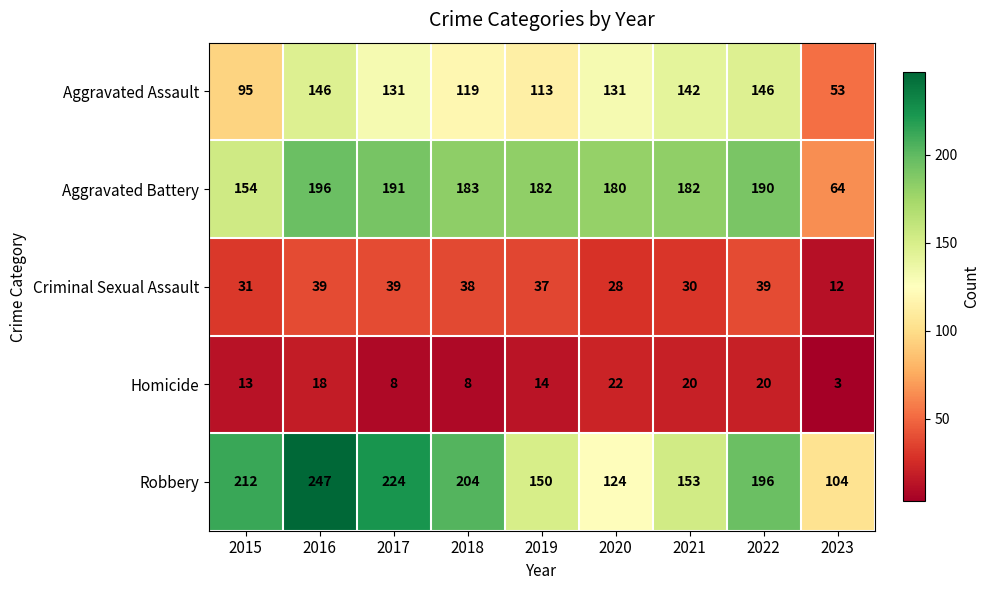

At 2019, list the series in order from smallest to largest.

Homicide, Criminal Sexual Assault, Aggravated Assault, Robbery, Aggravated Battery